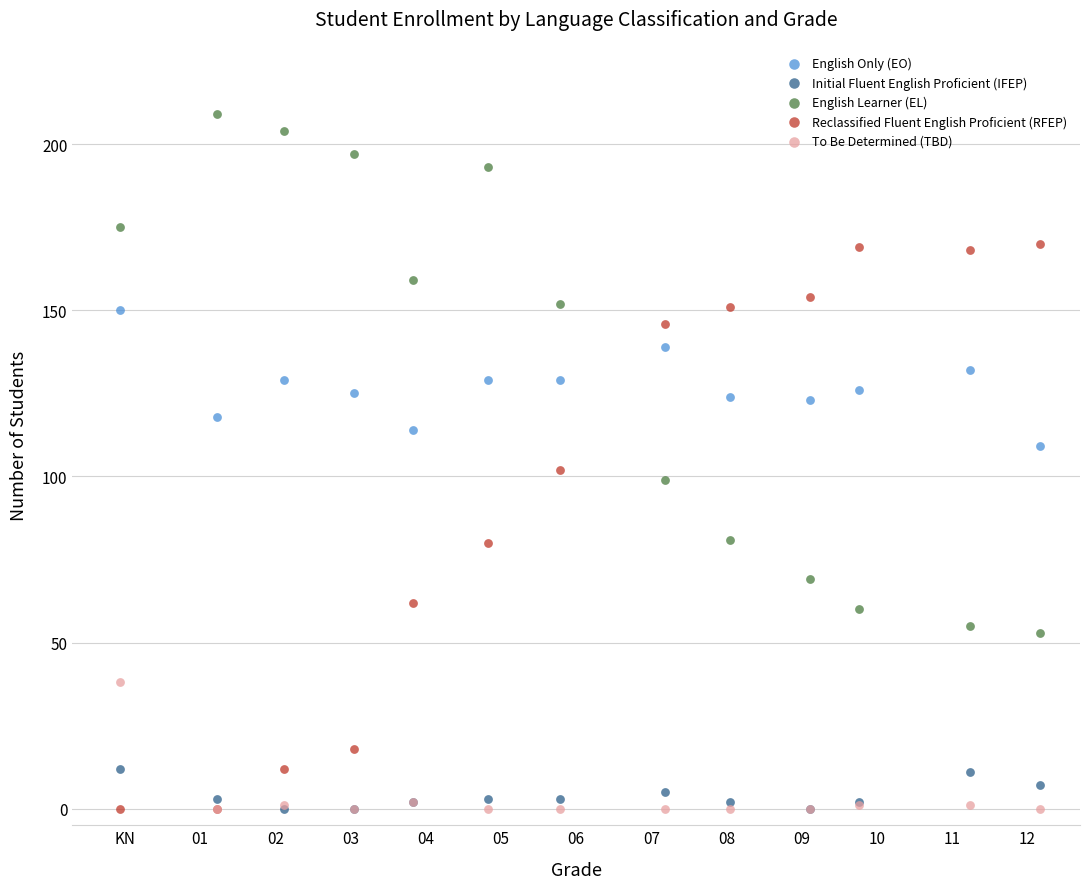

What are all the series names shown in the legend?

English Only (EO), Initial Fluent English Proficient (IFEP), English Learner (EL), Reclassified Fluent English Proficient (RFEP), To Be Determined (TBD)